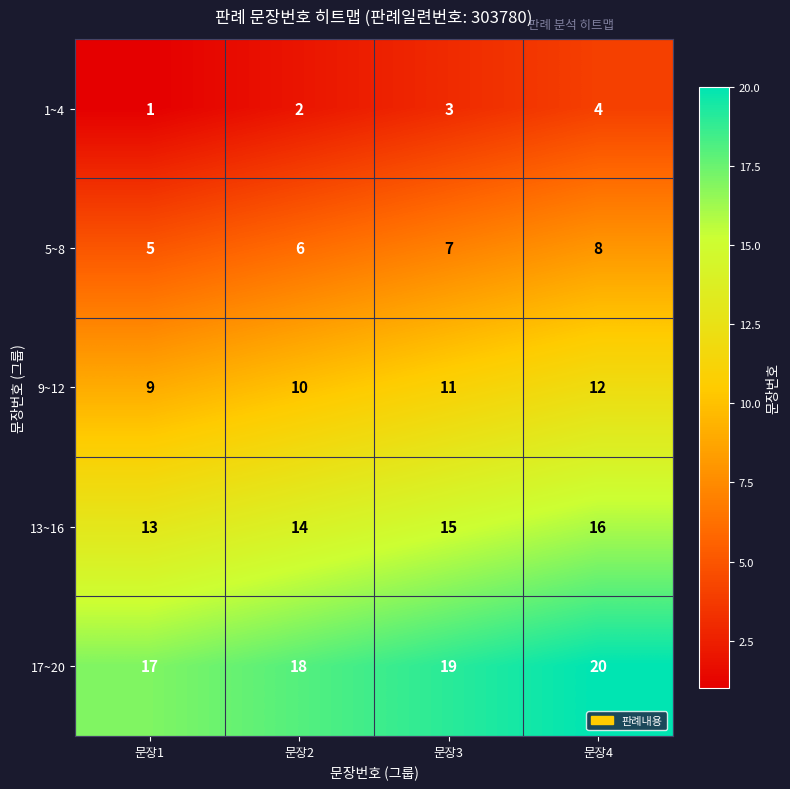

At which label does 5~8 reach its peak?

문장4